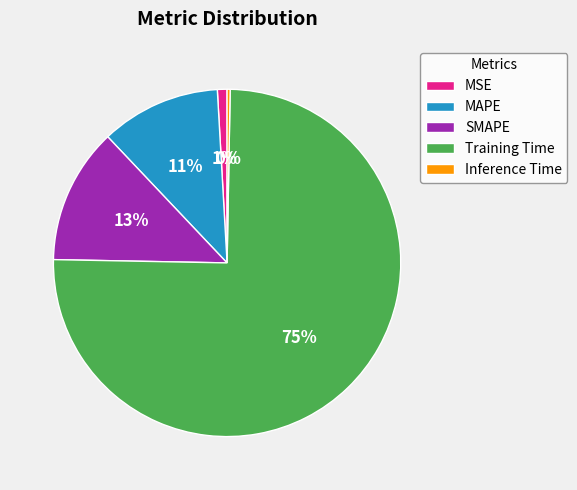

To the nearest percent, what is the difference between the largest and smallest slice percentages?

75%